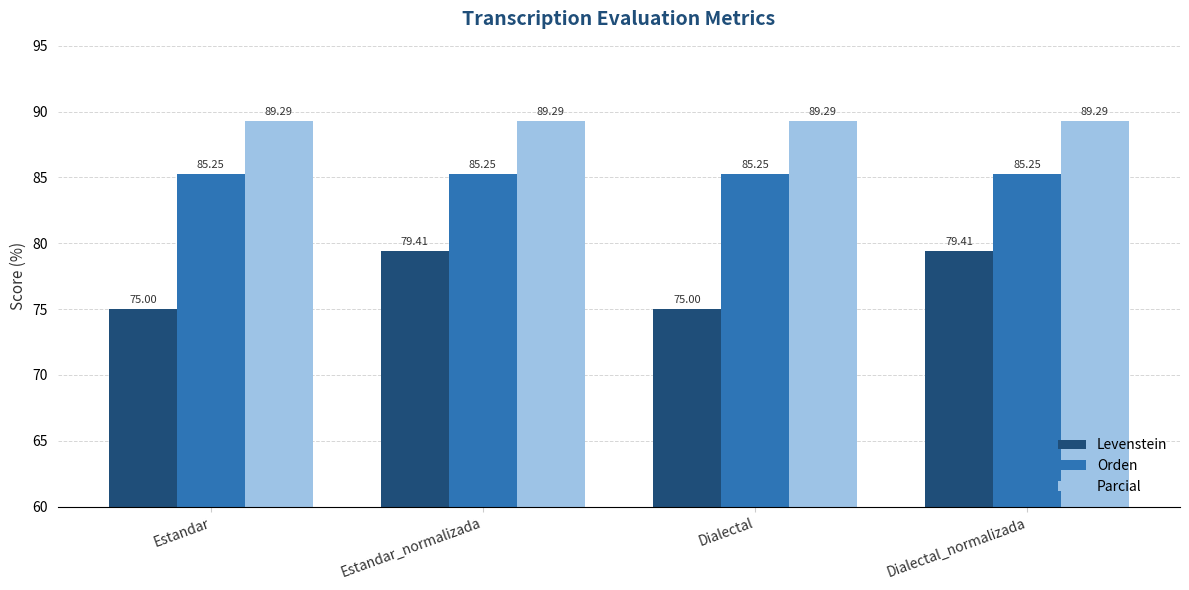

What is the total value across all series at Dialectal?

249.5